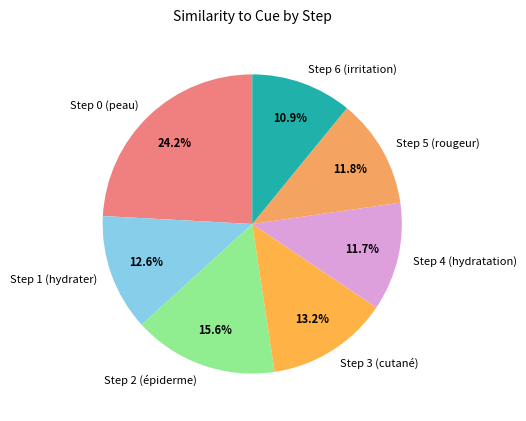

Which category has the biggest portion of the pie?

Step 0 (peau)